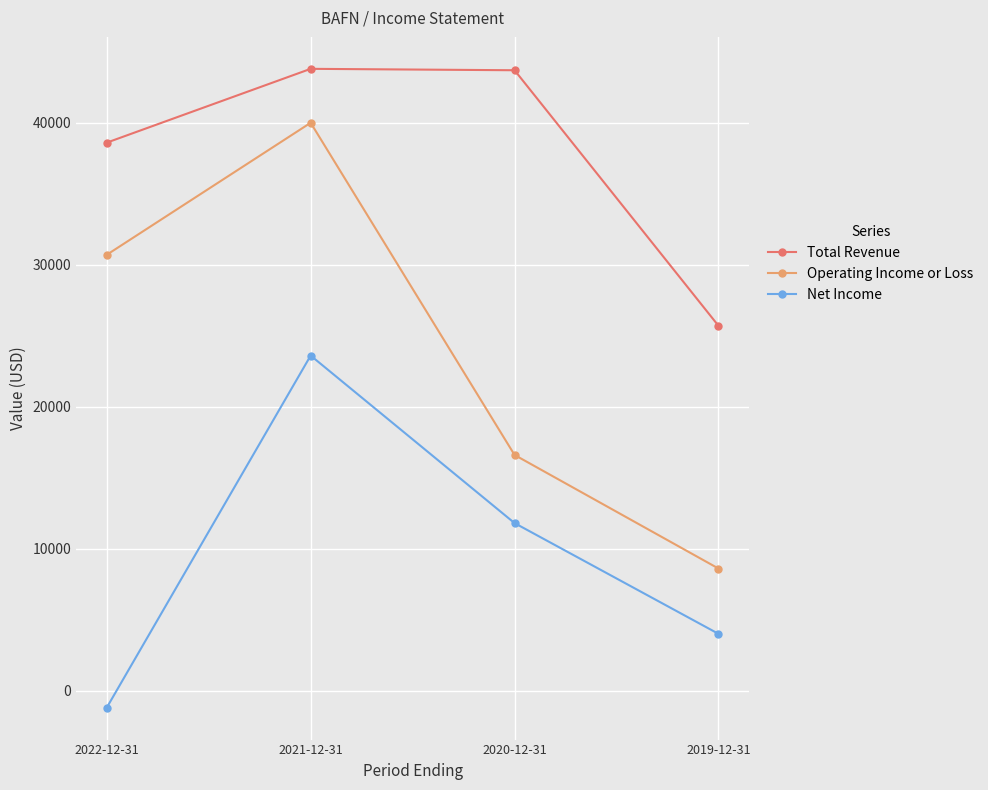

What are all the series names shown in the legend?

Total Revenue, Operating Income or Loss, Net Income